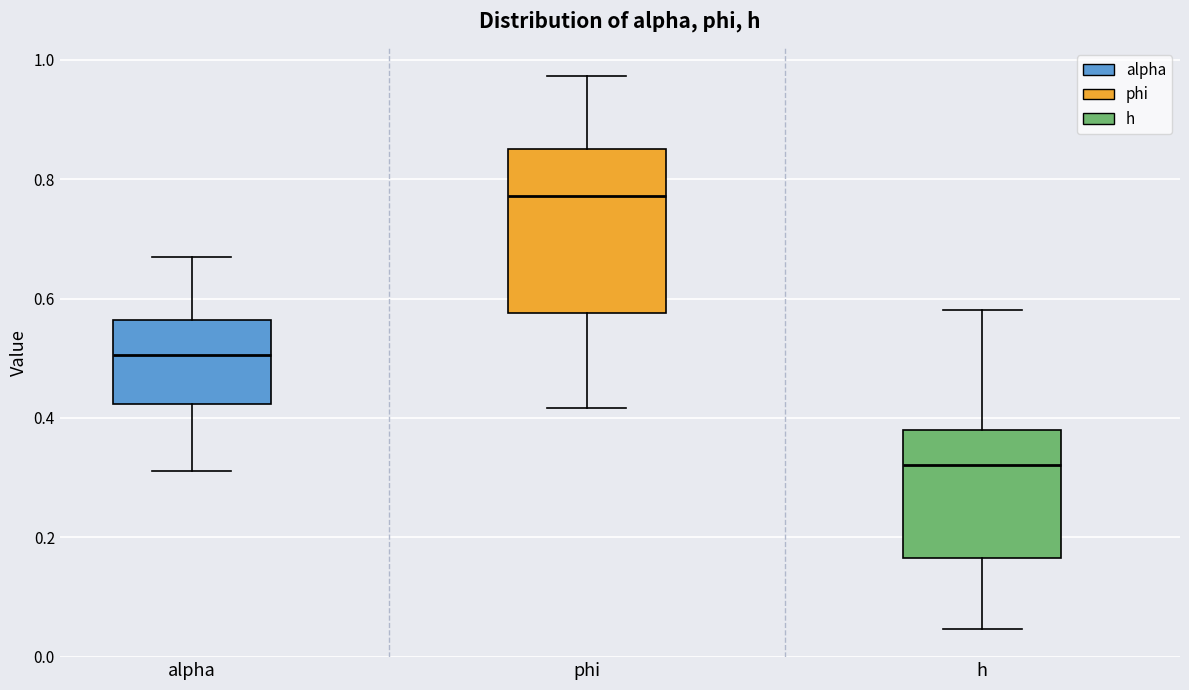

Where is the lower edge of the box for h on the y-axis? The values are not printed on the chart, so give them approximately, as read against the axis.

0.16